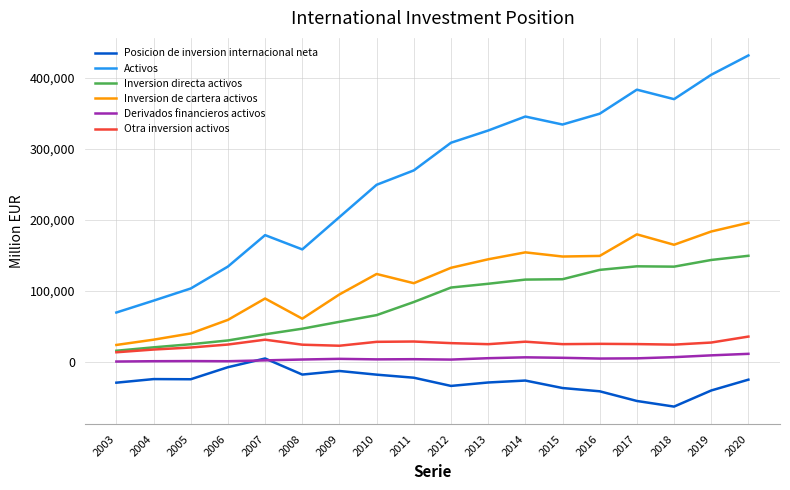

At which category is the sum across all series the highest?

2020